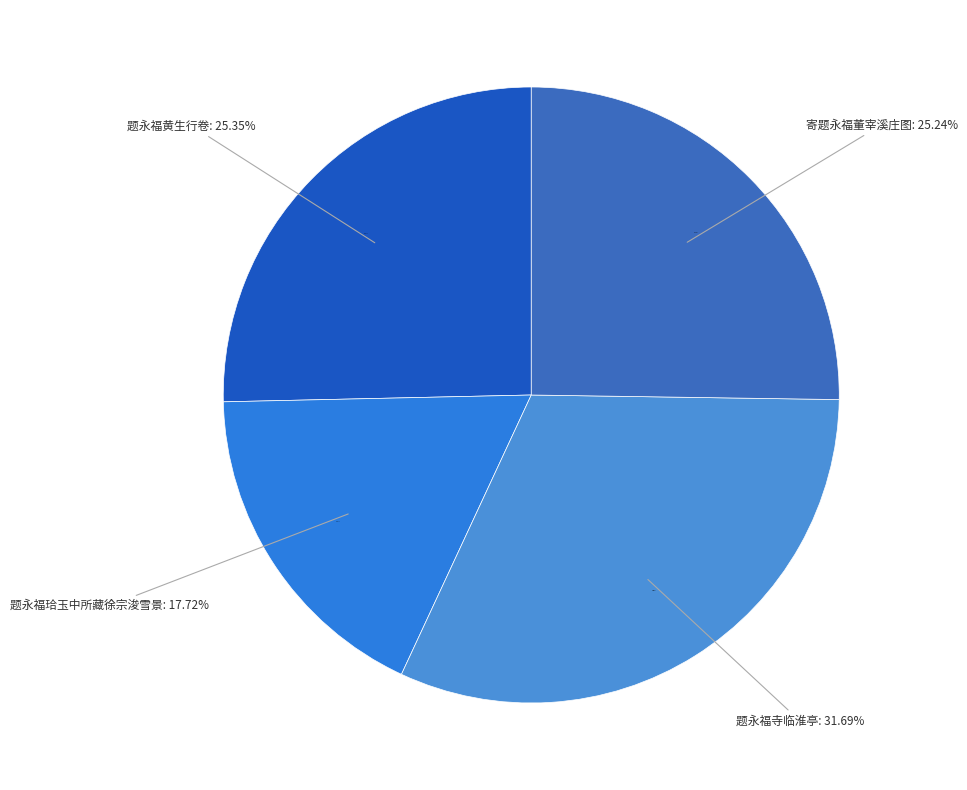

Is it true that 题永福寺临淮亭 is 31% of the pie?

True